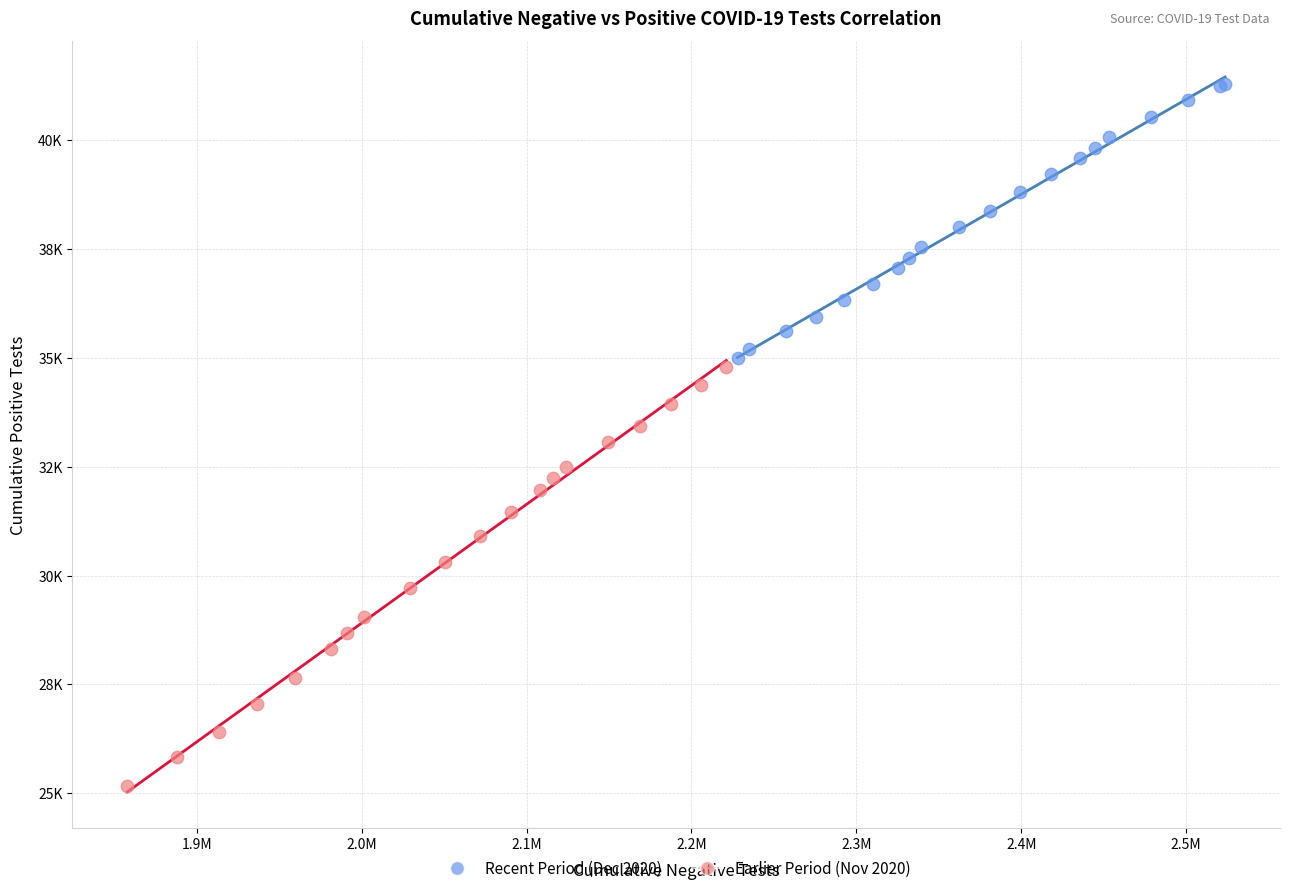

Which series contains the lowest Y value?

Earlier Period (Nov 2020)